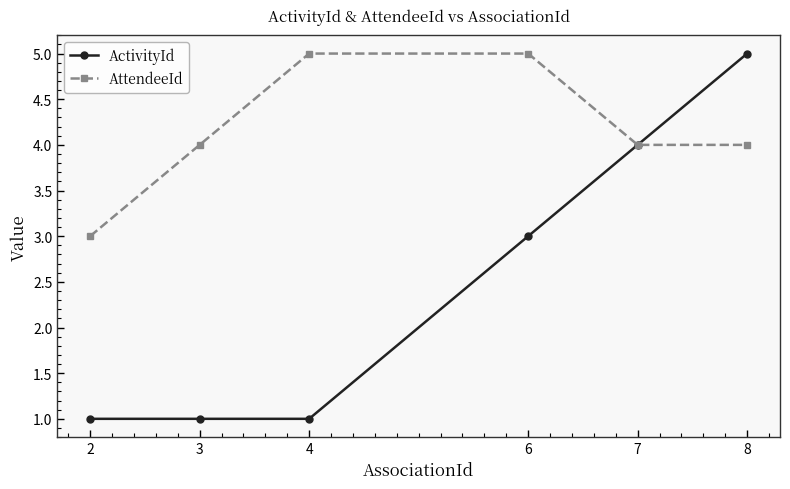

Count the AttendeeId values in the range 4 to 5.

5